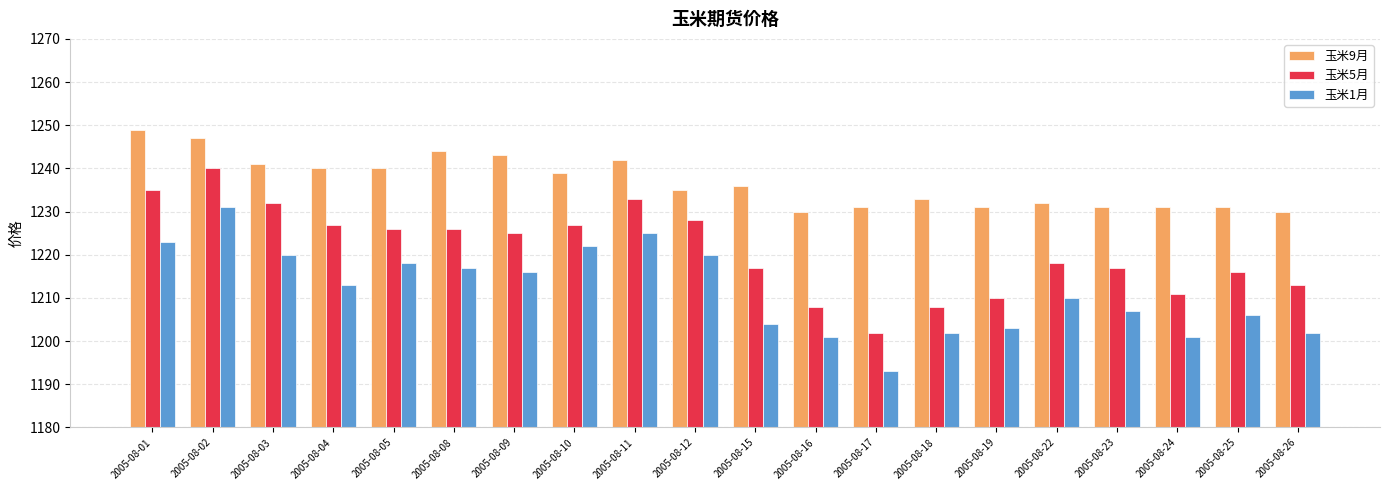

Rank the series by their average value, from lowest to highest.

玉米1月, 玉米5月, 玉米9月